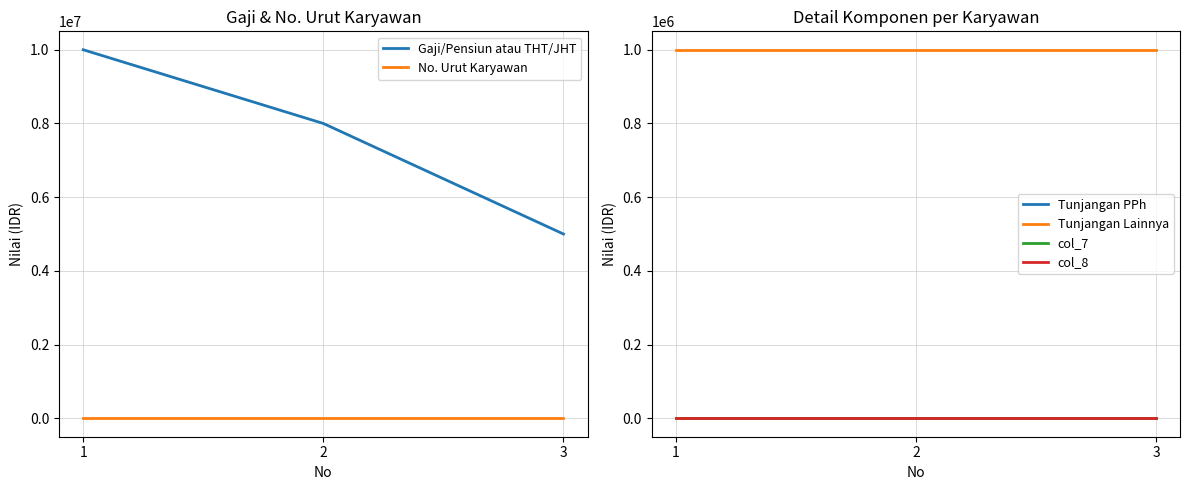

What is the difference between the maximum and minimum values in the No. Urut Karyawan series?

2